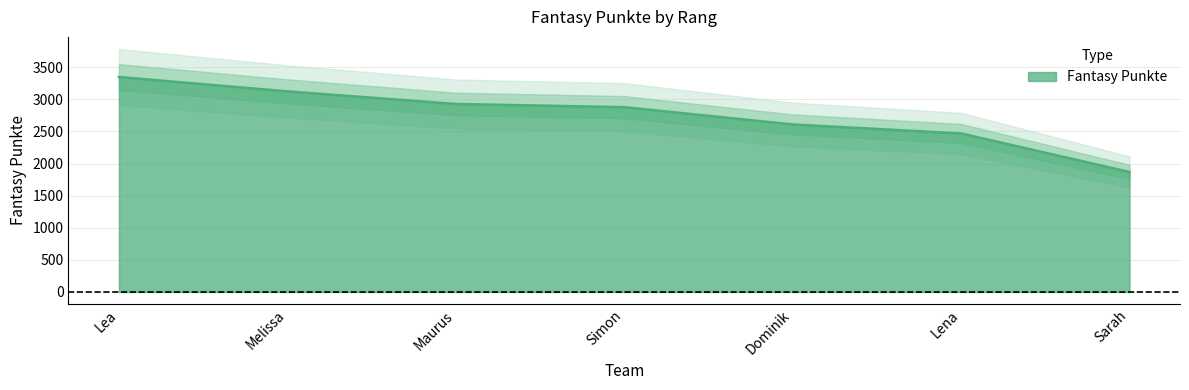

What is the label of the 2nd point from the left?

Melissa